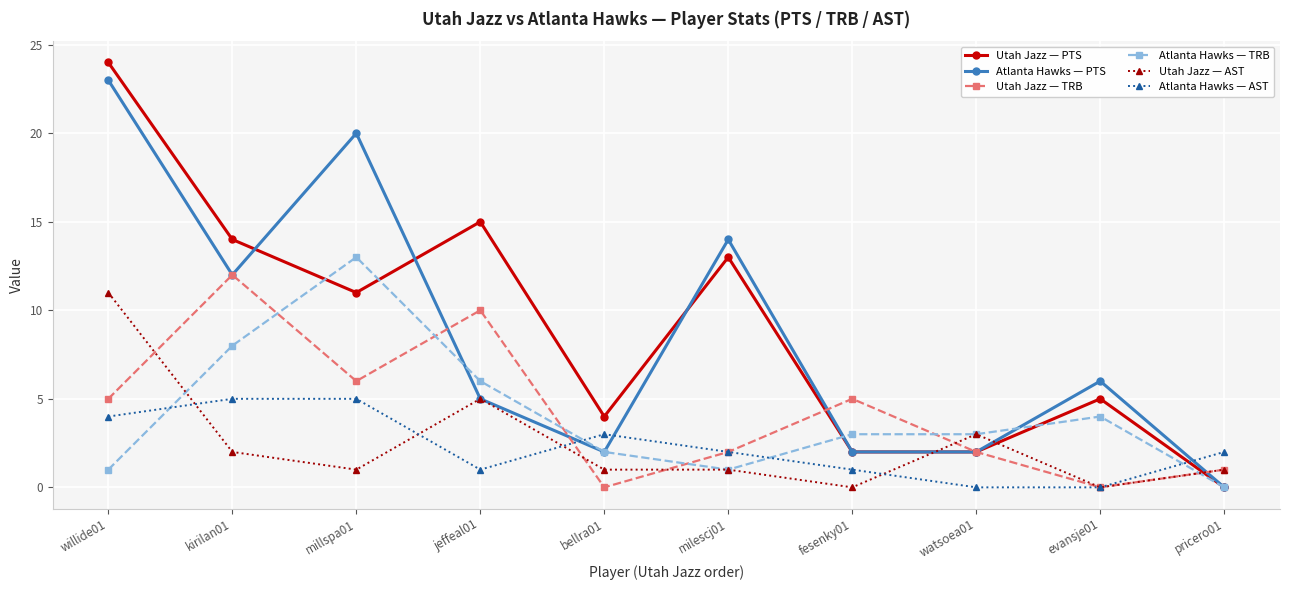

Which label corresponds to the largest value in the chart?

willide01